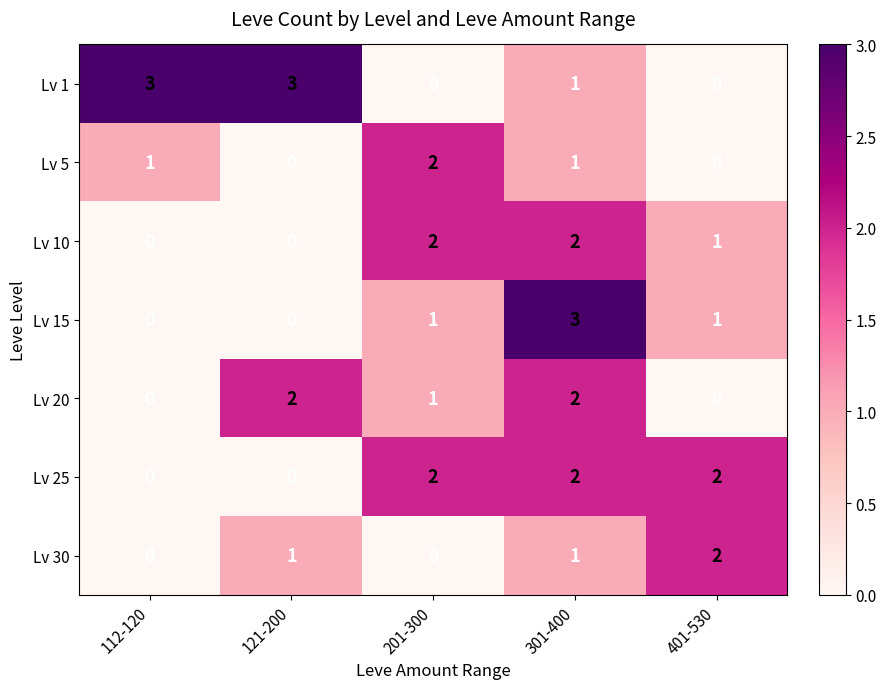

What is the greatest value displayed?

3